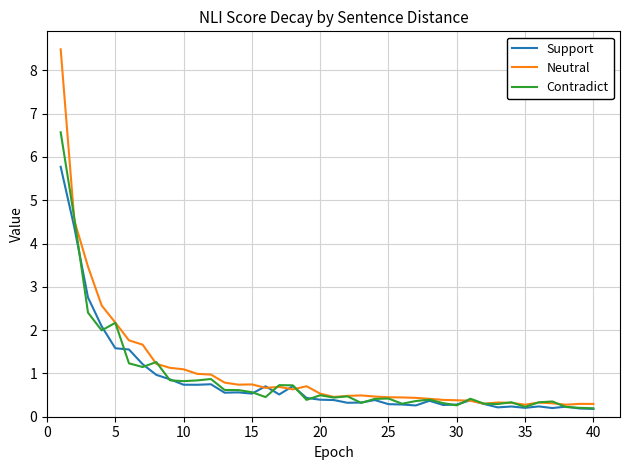

List the series in order of their peak value, lowest first.

Support, Contradict, Neutral